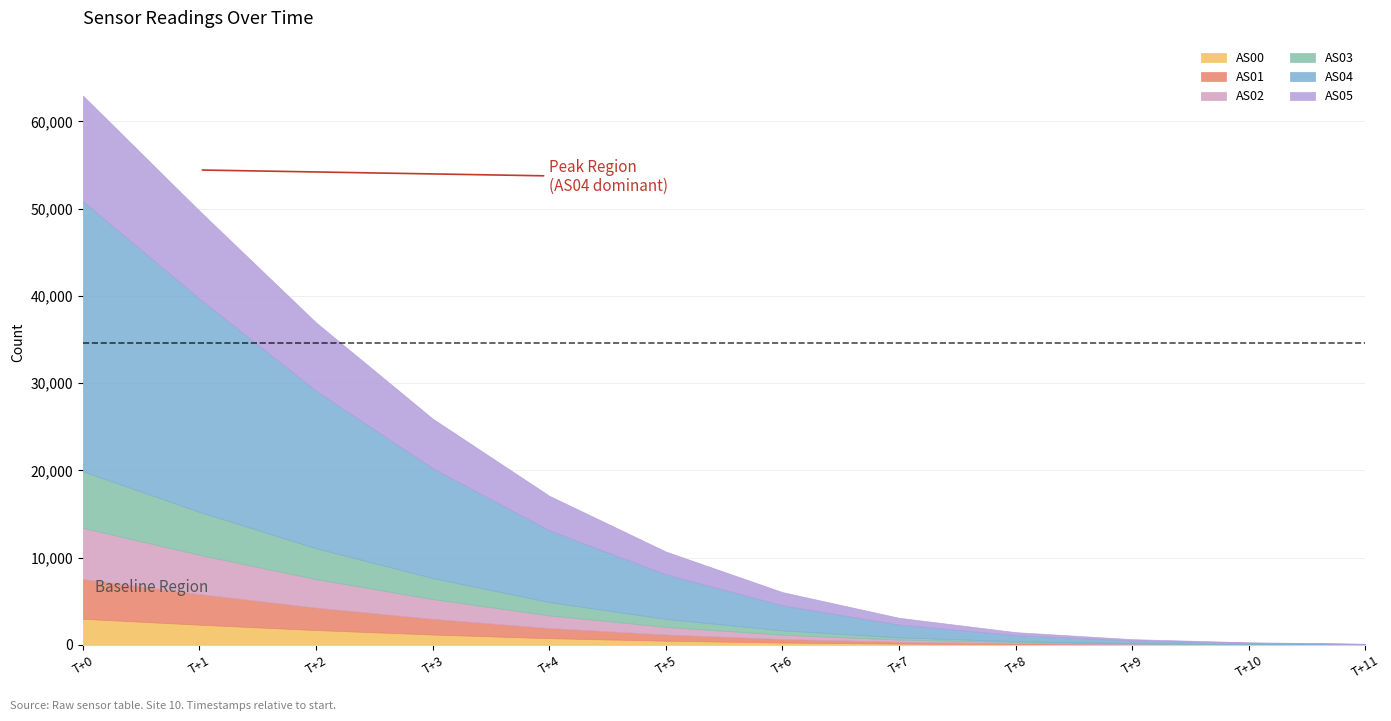

What is the value of the AS02 point at the 7th from the left?

492